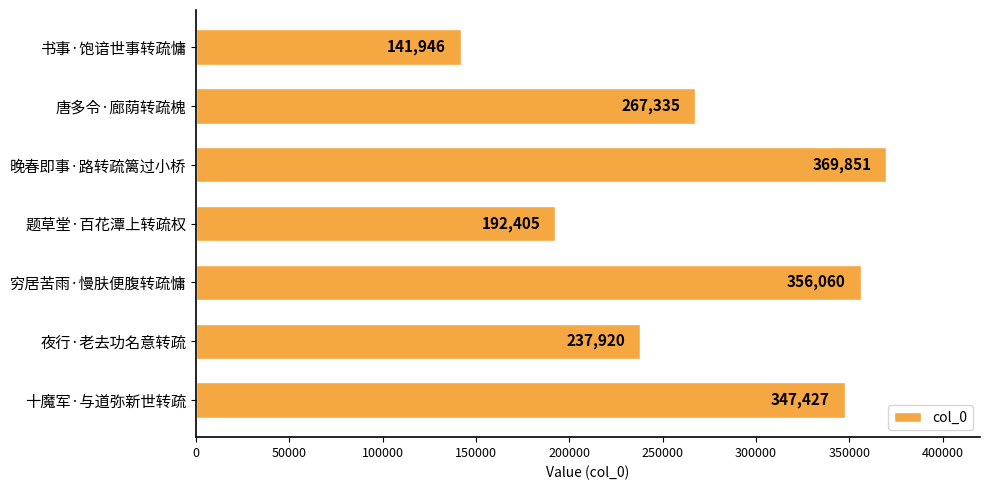

Between 晚春即事·路转疏篱过小桥 and 题草堂·百花潭上转疏权, which is larger?

晚春即事·路转疏篱过小桥